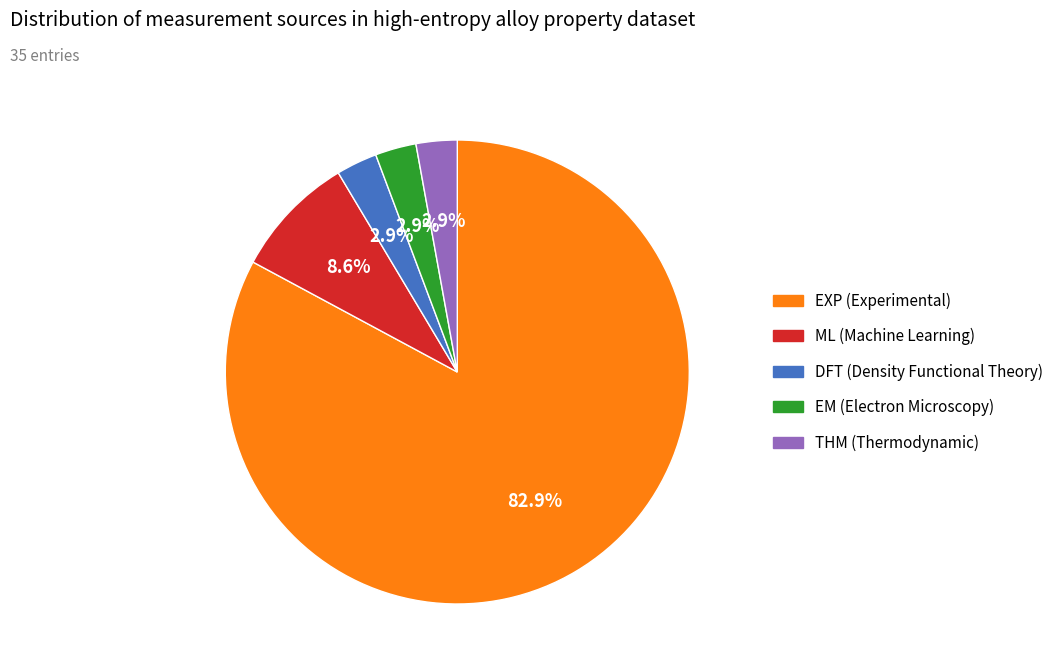

What percentage is NOT represented by ML (Machine Learning)?

91.4%